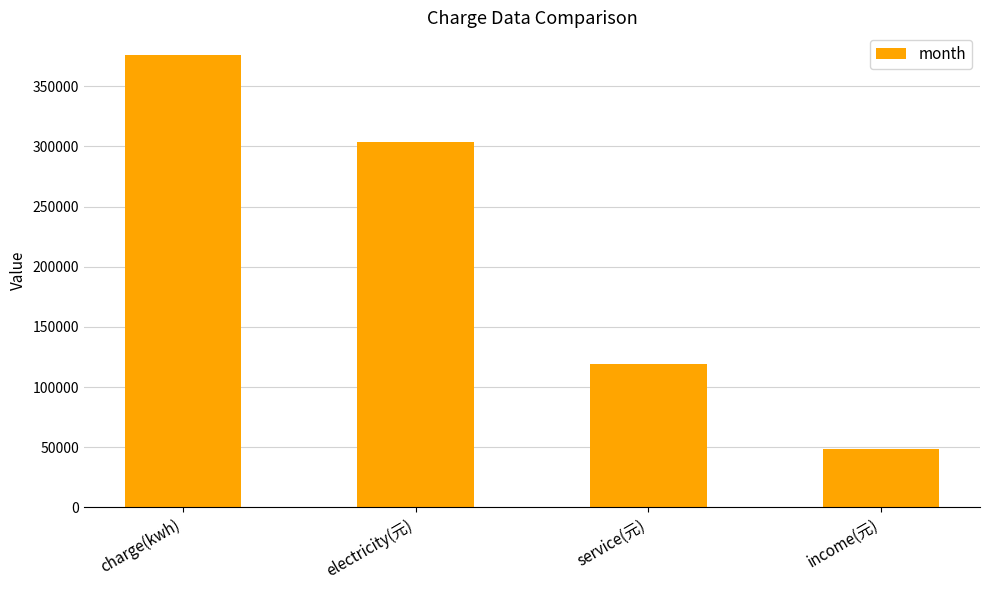

The value at service(元) is 118749.0. True or false?

True